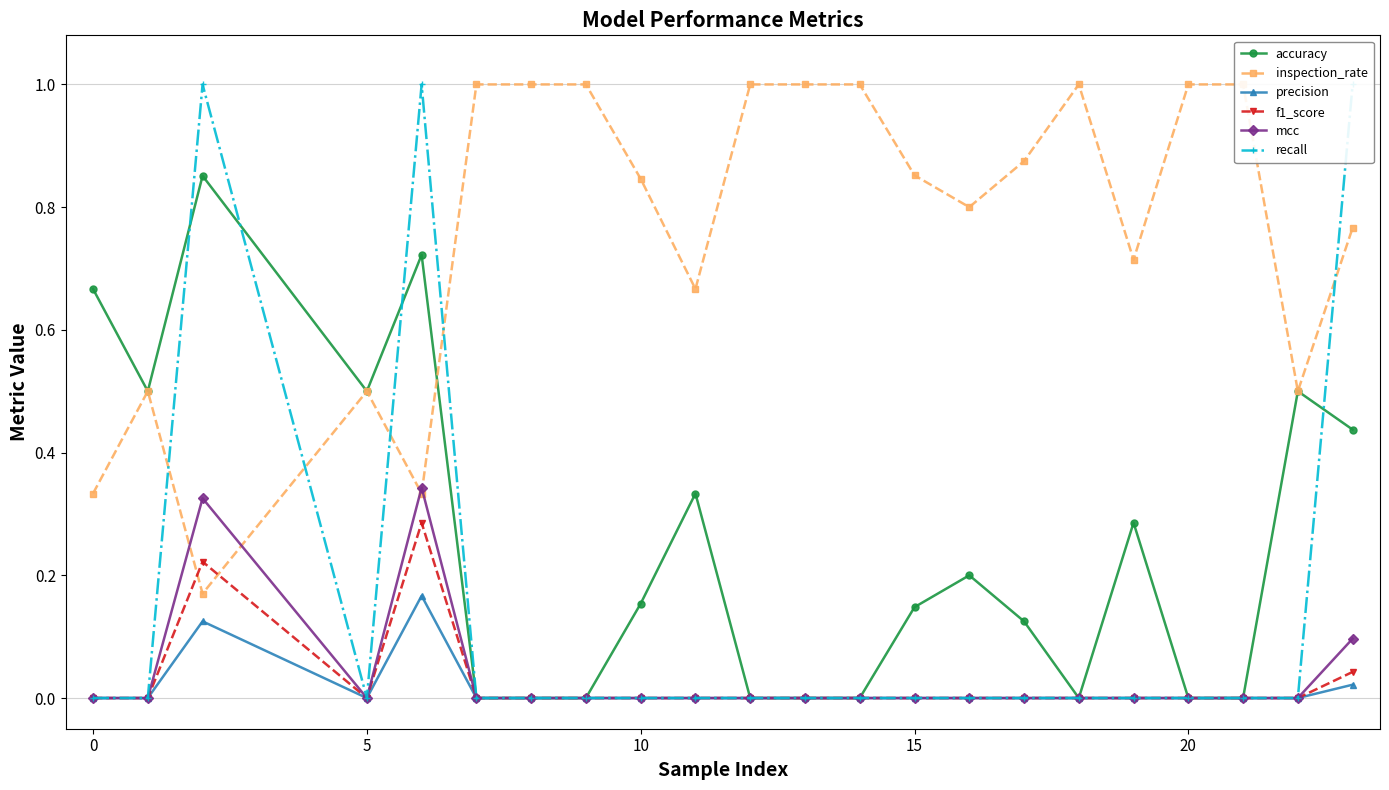

Does the chart display data point markers on the line(s)?

Yes